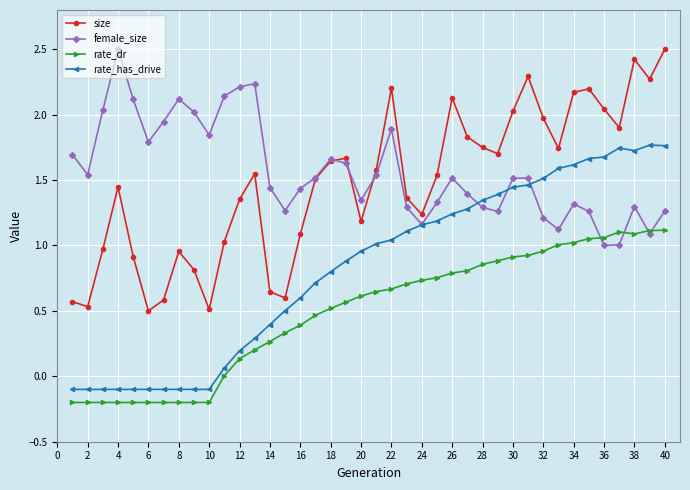

Which series has the largest total across all categories?

female_size